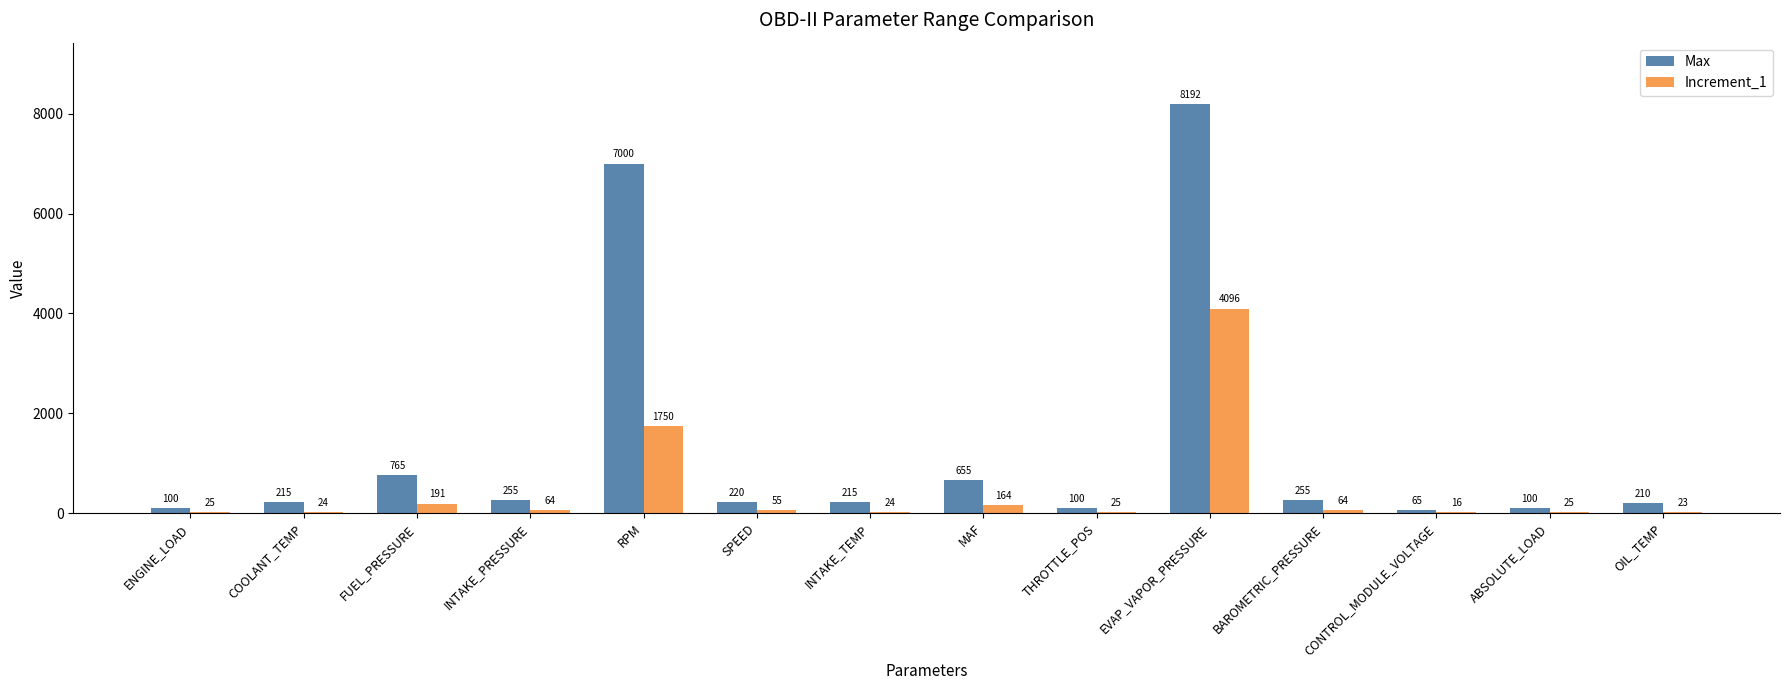

True or false: Max has a value of 1119 at MAF.

False